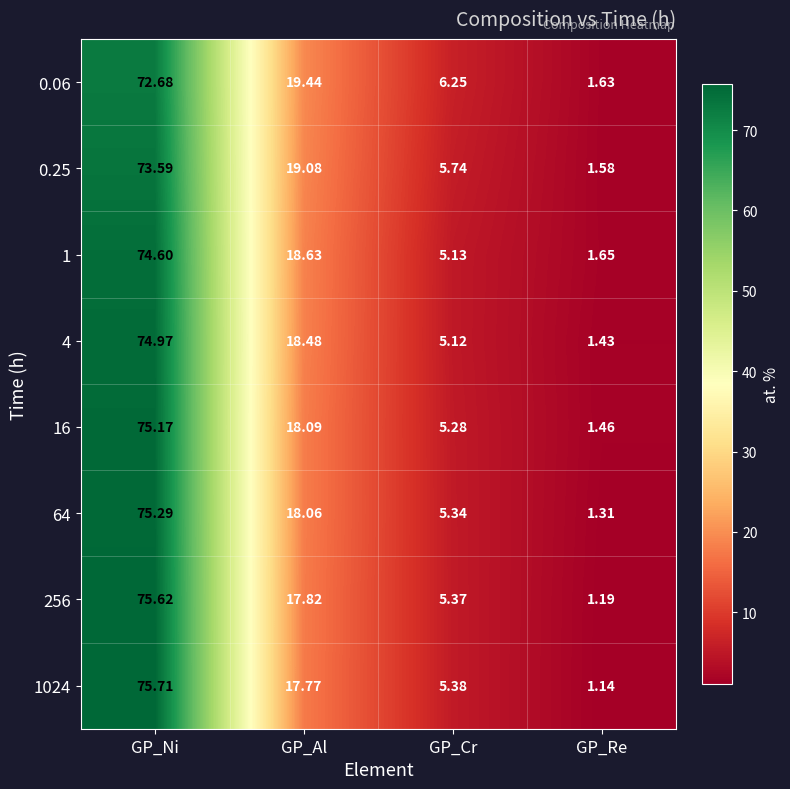

Rank the categories by 4 value from highest to lowest.

GP_Ni, GP_Al, GP_Cr, GP_Re